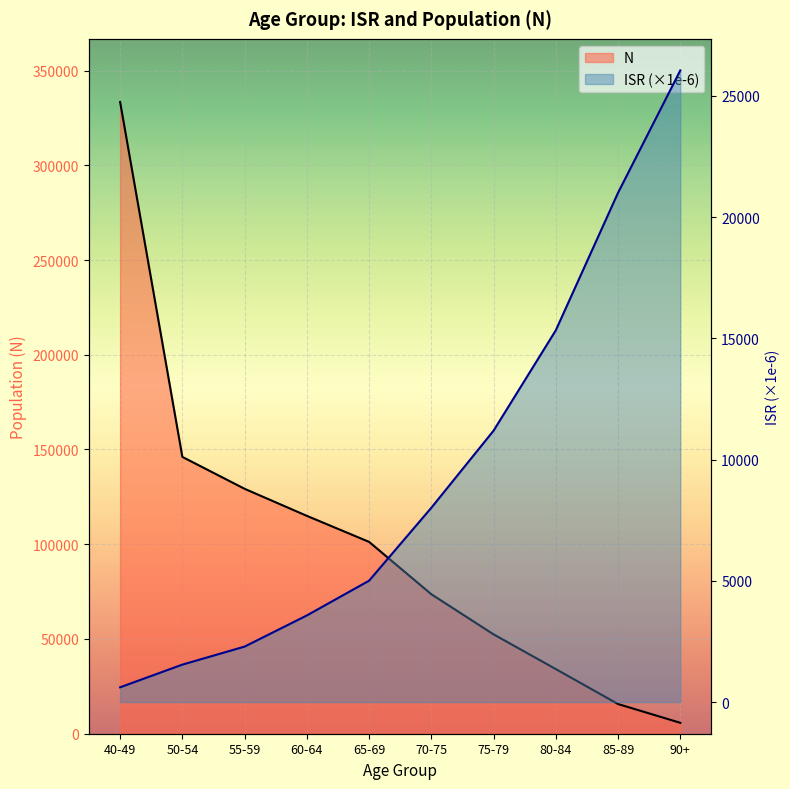

Which series has the widest spread of values?

N (line)